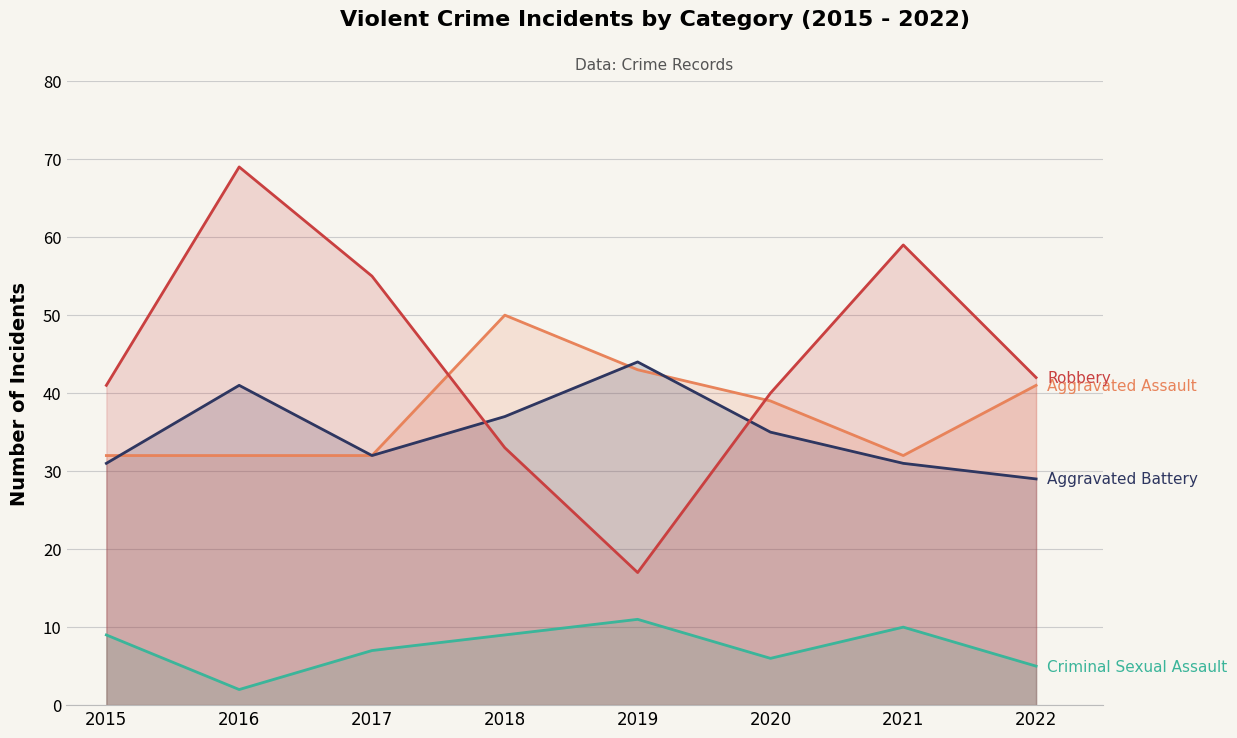

True or false: Criminal Sexual Assault and Aggravated Battery cross at least once.

False